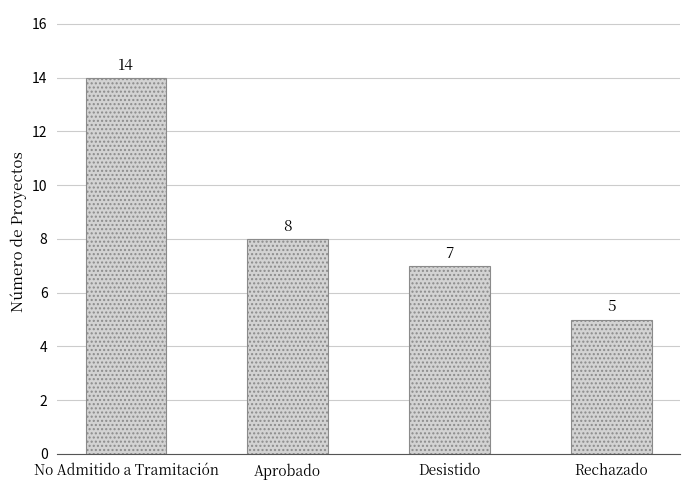

Is it true that the value at Rechazado is 5?

True